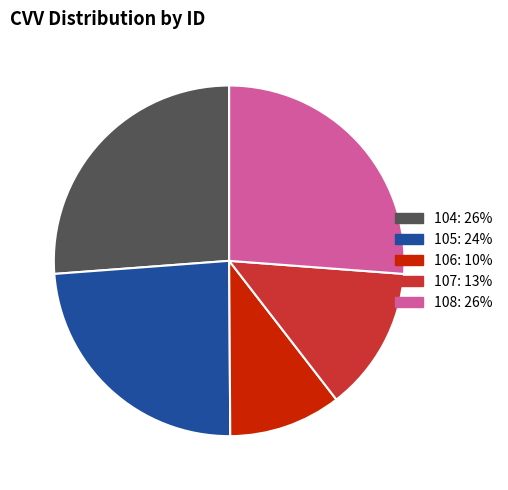

True or false: 106 accounts for 10% of the total.

True